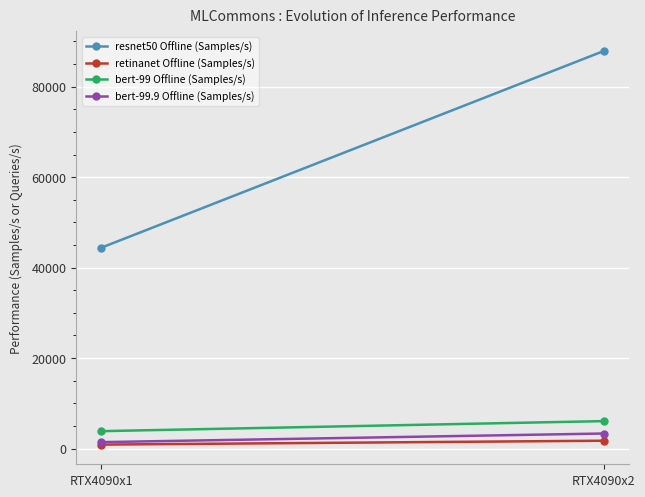

At which category is the sum across all series the highest?

RTX4090x2